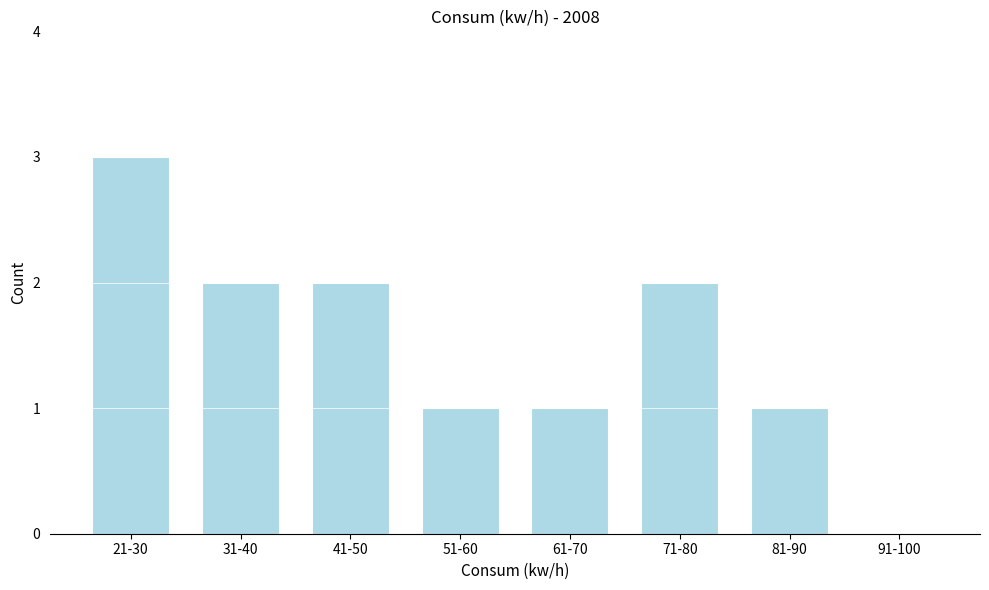

Reading left to right, extract all data points from this chart.

21-30=3	31-40=2	41-50=2	51-60=1	61-70=1	71-80=2	81-90=1	91-100=0